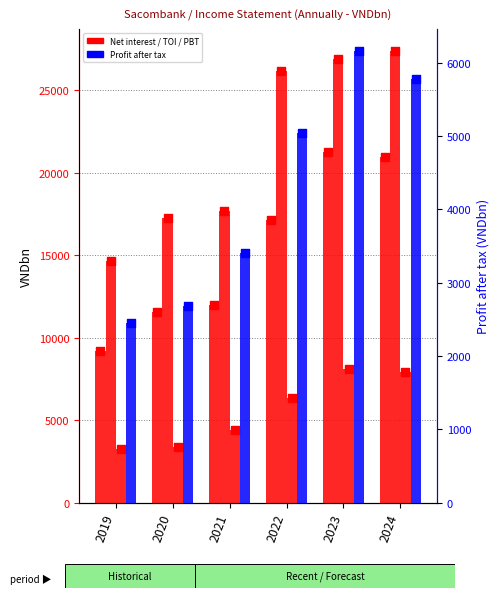

At which category is the sum across all series the highest?

2023